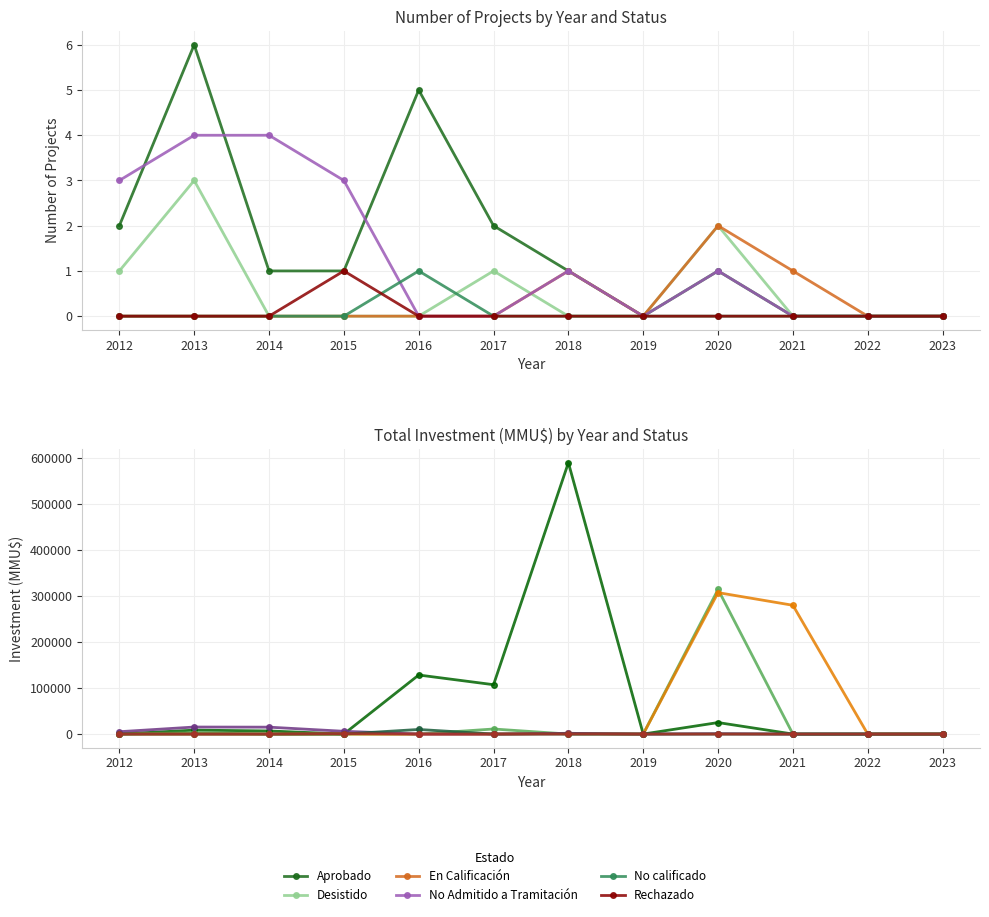

Does the chart have visible grid lines?

Yes